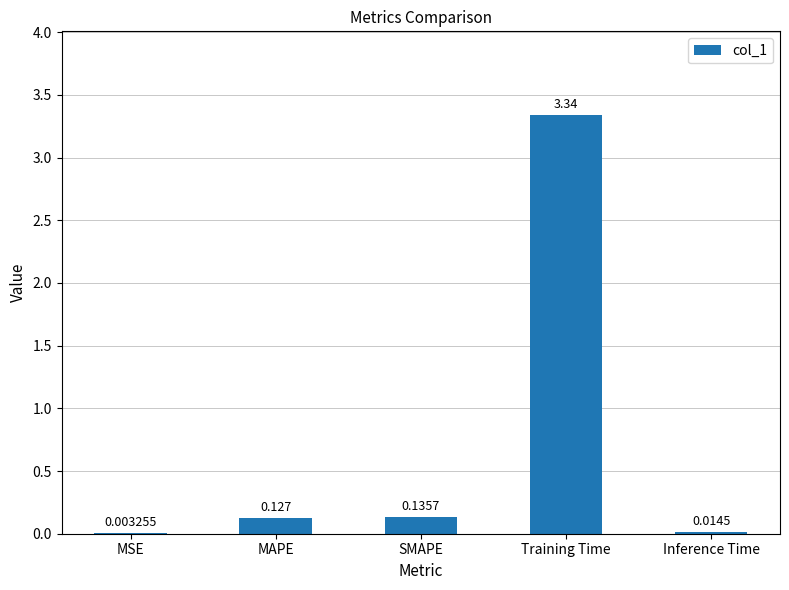

Which label corresponds to the largest value in the chart?

Training Time